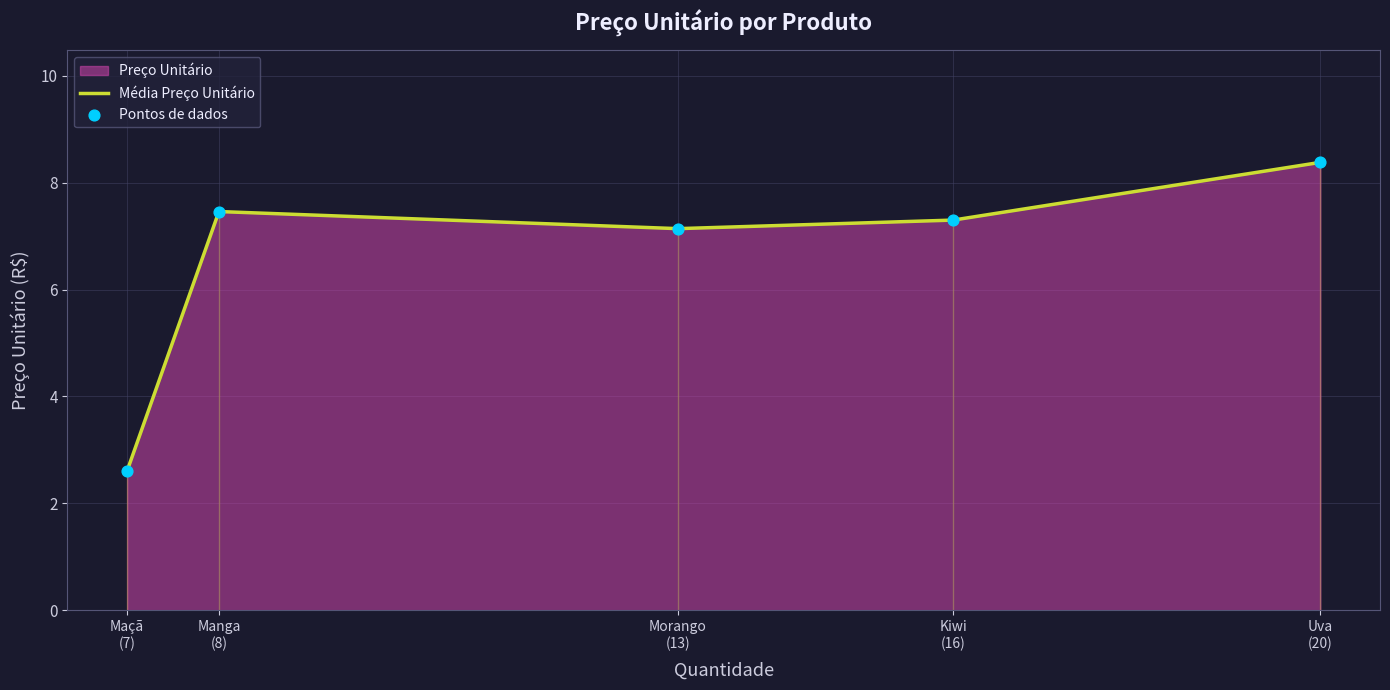

What is the change in value from Kiwi to Maçã?

-4.7